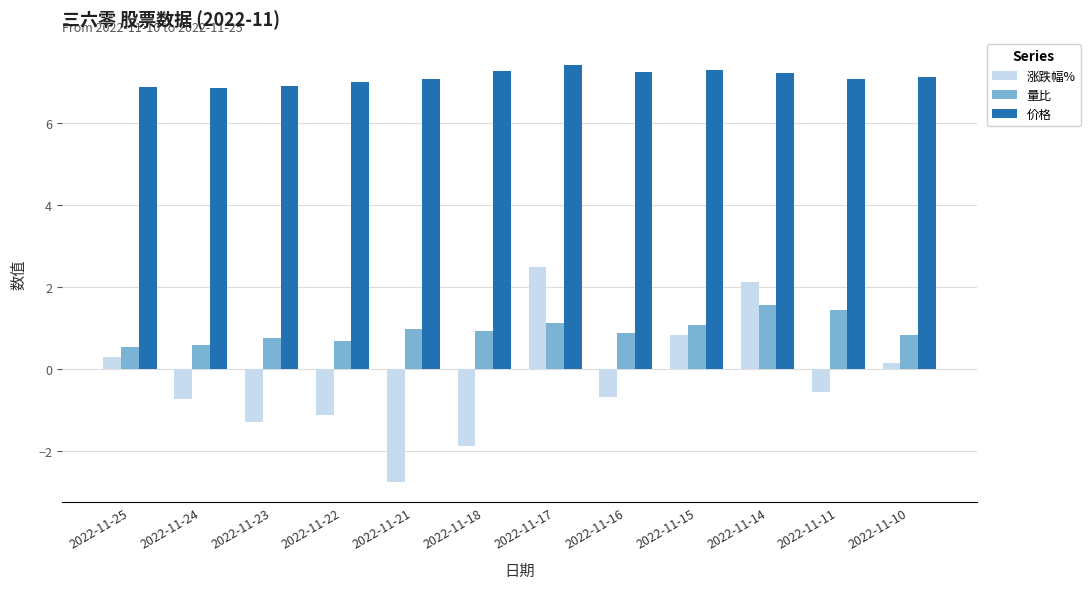

What is the value of the 价格 bar at the 10th from the left?

7.2